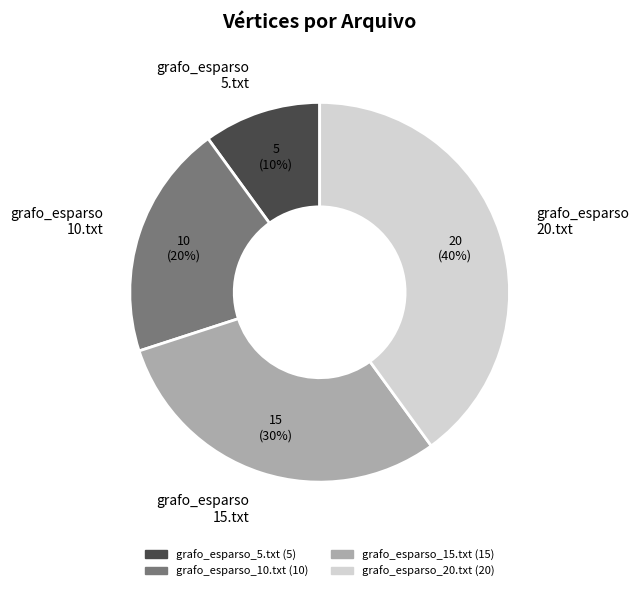

Which category has the smallest portion of the pie?

grafo_esparso 5.txt